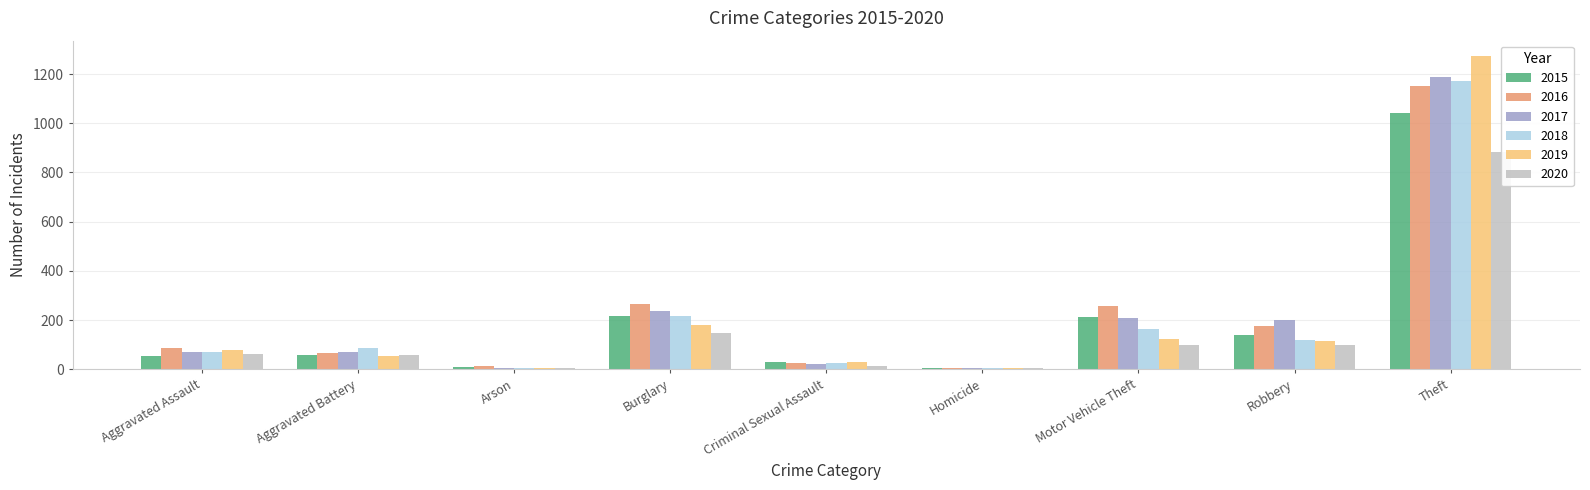

What is the average value of the 2020 series?

153